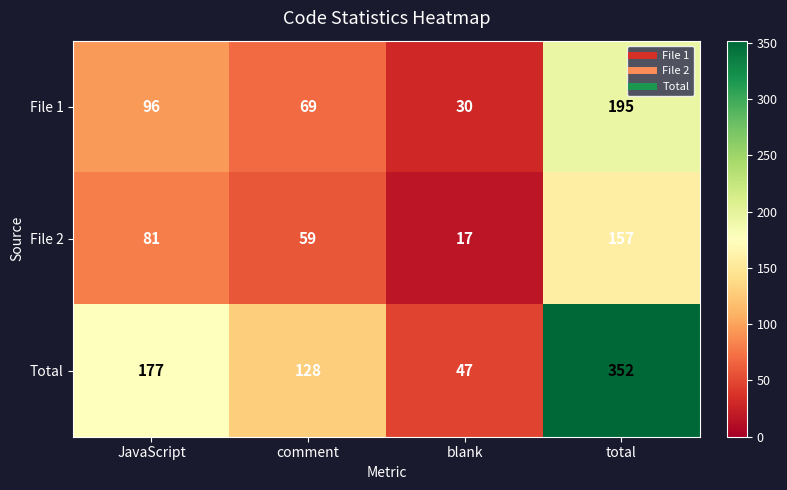

Reading left to right, list all the values displayed in this chart.

File 1: 96	69	30	195
File 2: 81	59	17	157
Total: 177	128	47	352